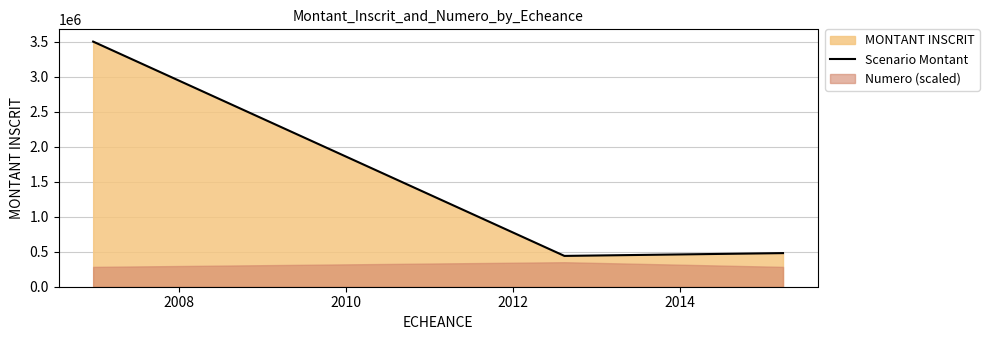

What is the average value?

1473333